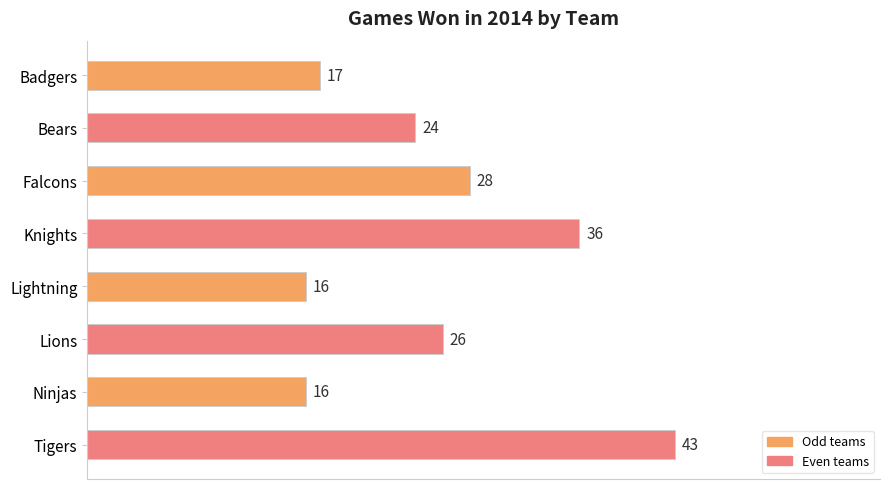

Read the value at Lightning, to the nearest 10.

20